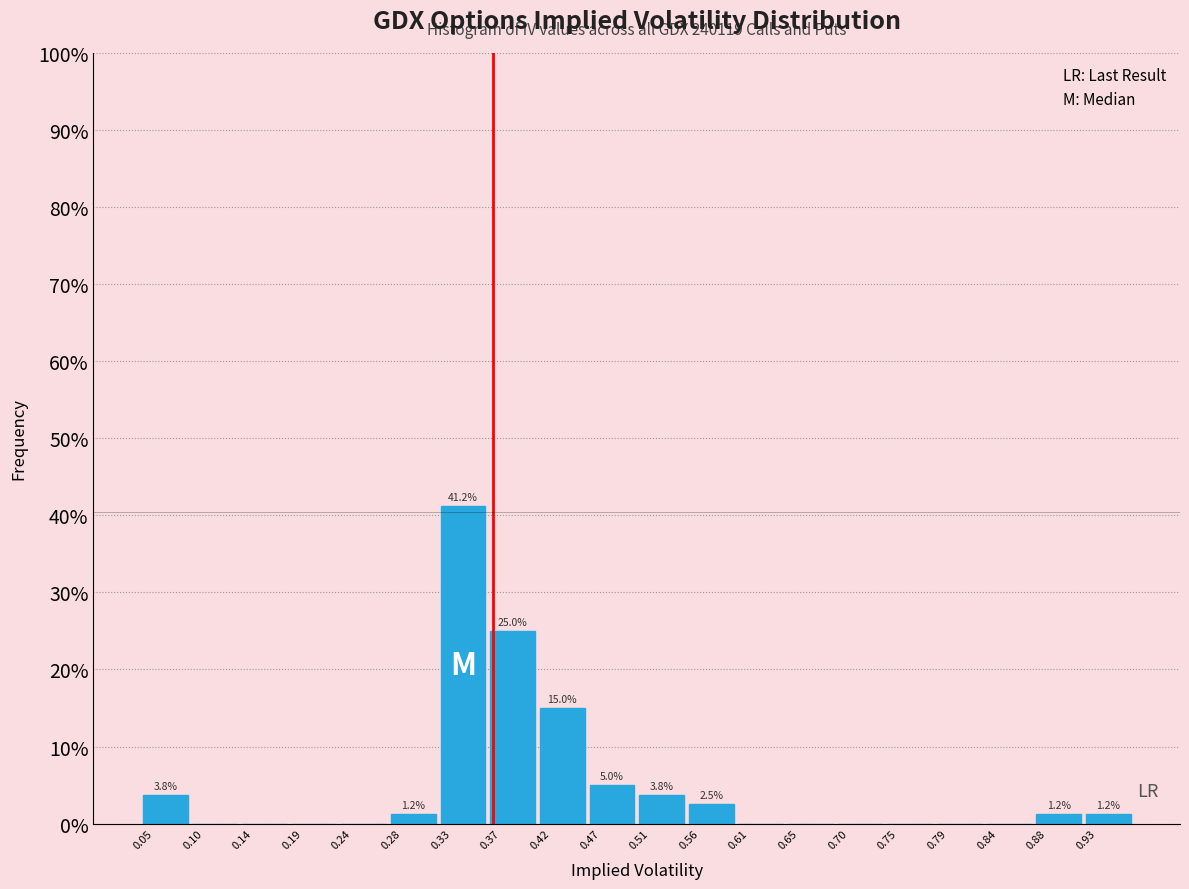

Over which range of the x-axis is the bar tallest?

0.330 to 0.375